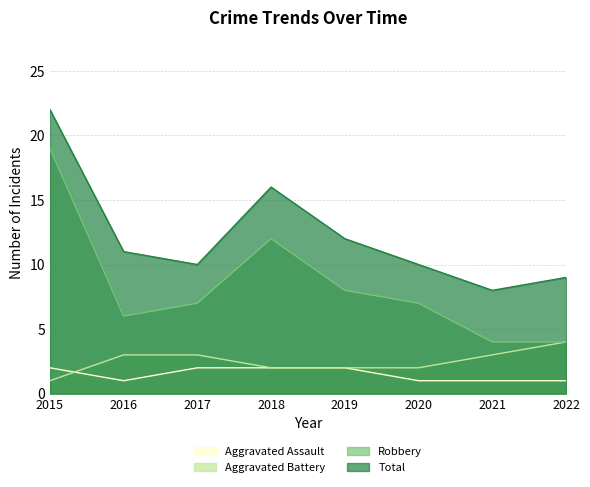

Which series has the widest spread of values?

Robbery